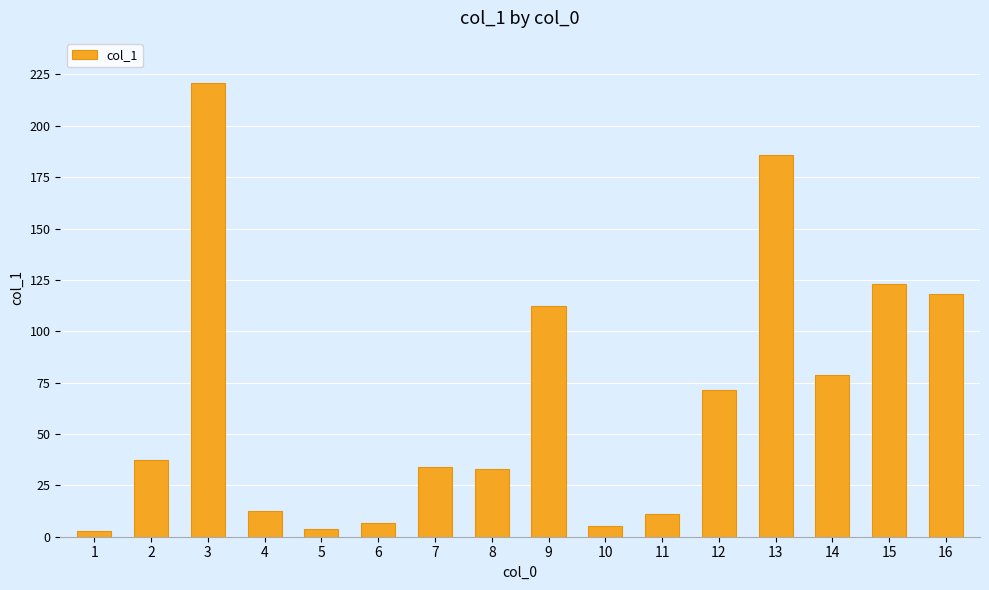

How many data points are above 37?

8